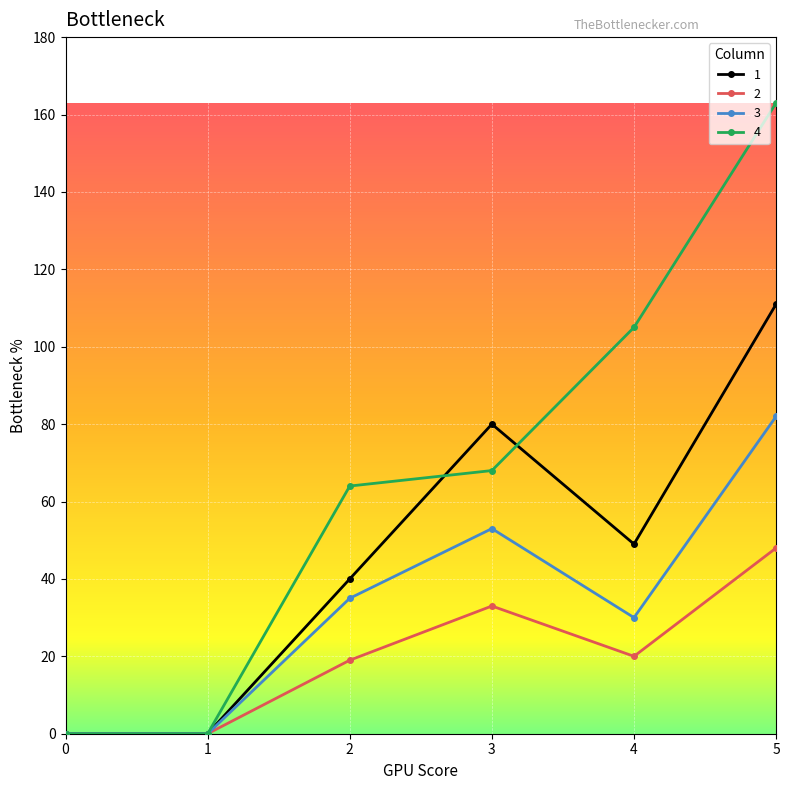

Rank the series at 3 from lowest to highest value.

2, 3, 4, 1